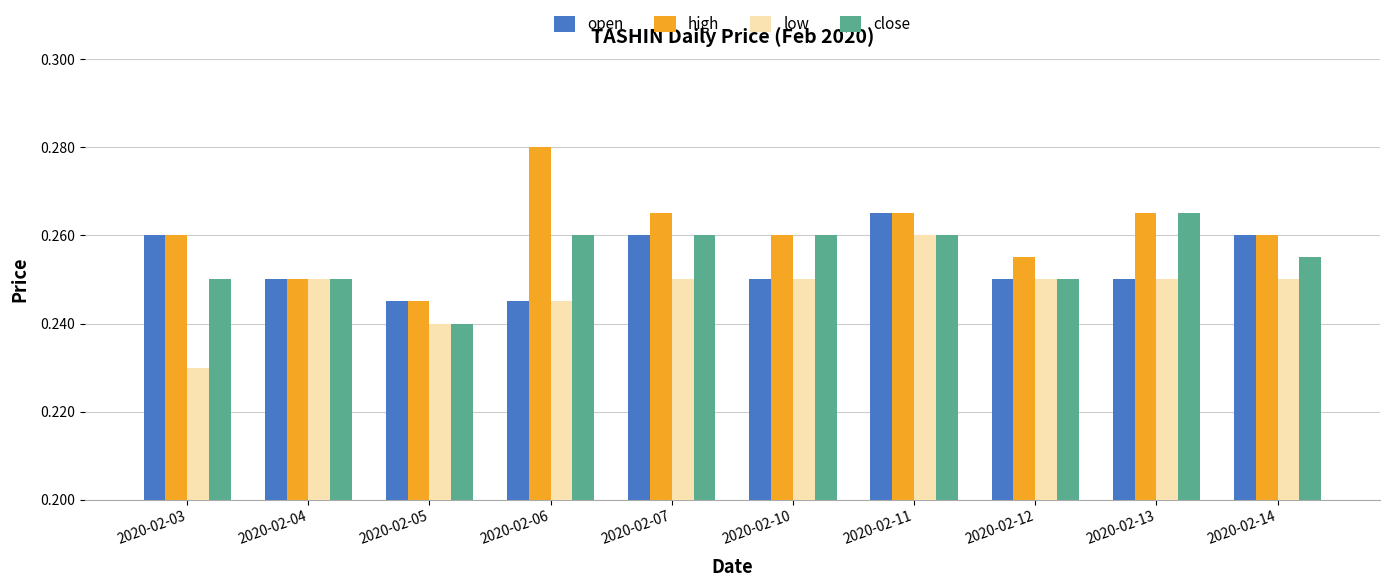

Count the number of categories in the chart.

10